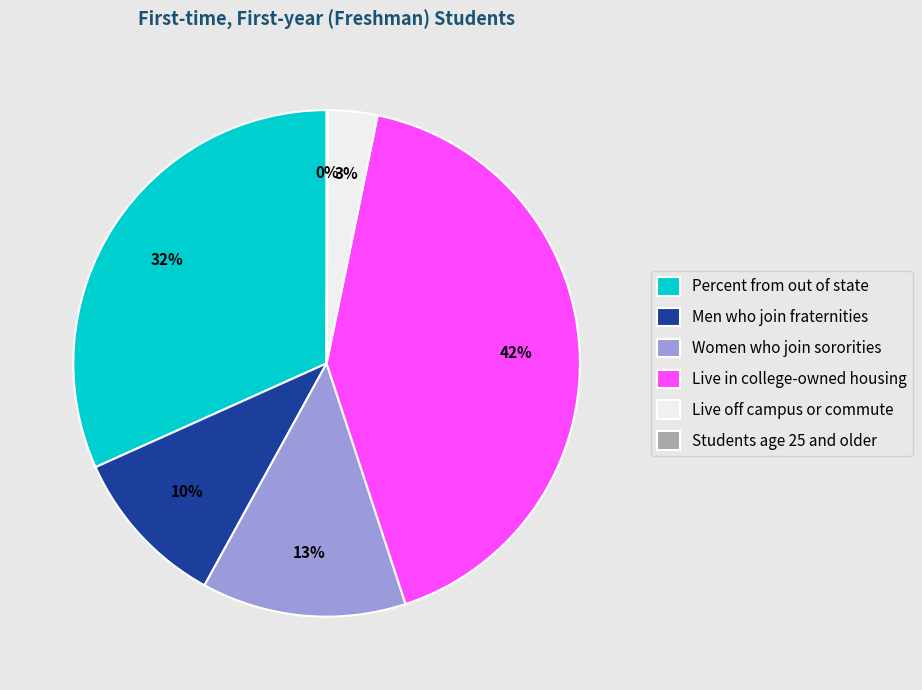

Is it true that Live in college-owned housing is 35% of the pie?

False